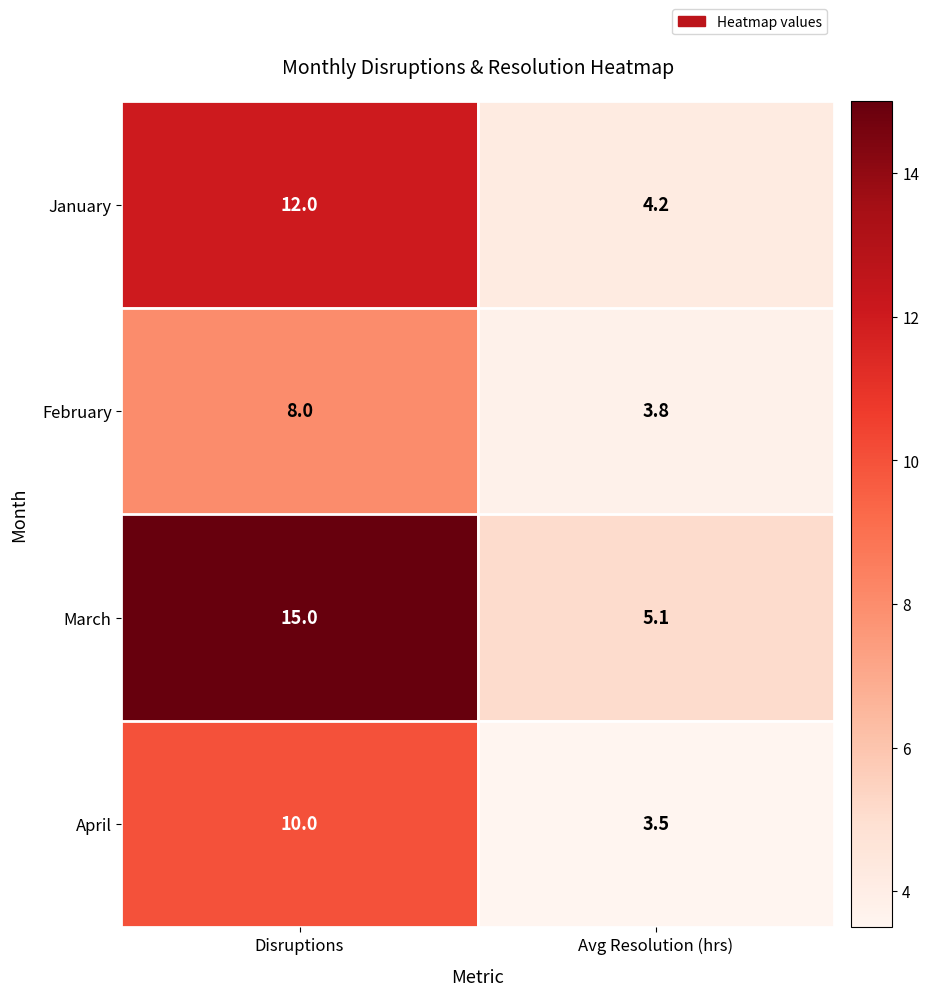

The value of March at Disruptions is 19.6. True or false?

False